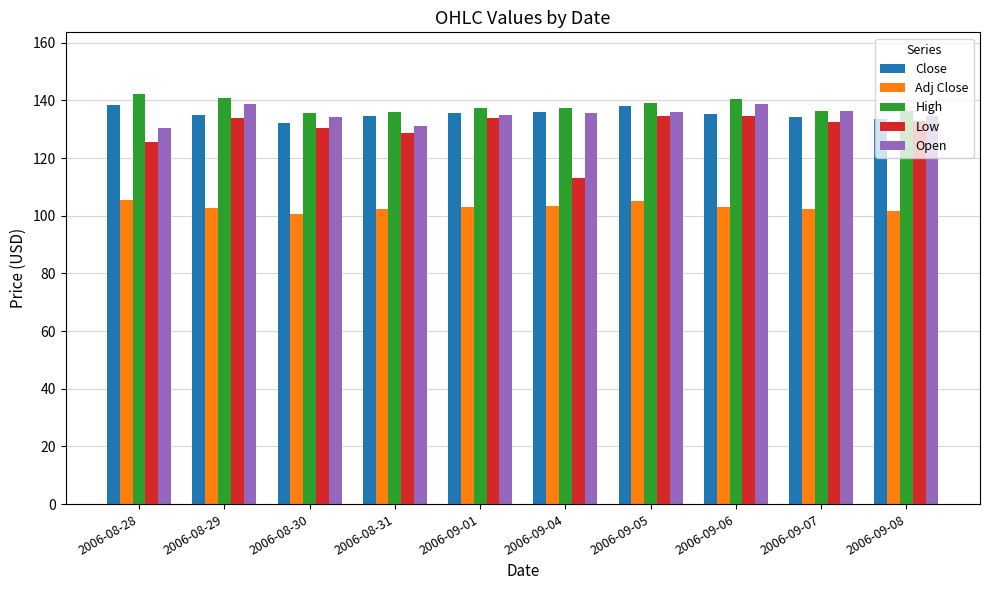

What is the difference between the Low values at 2006-09-07 and 2006-08-30?

2.1